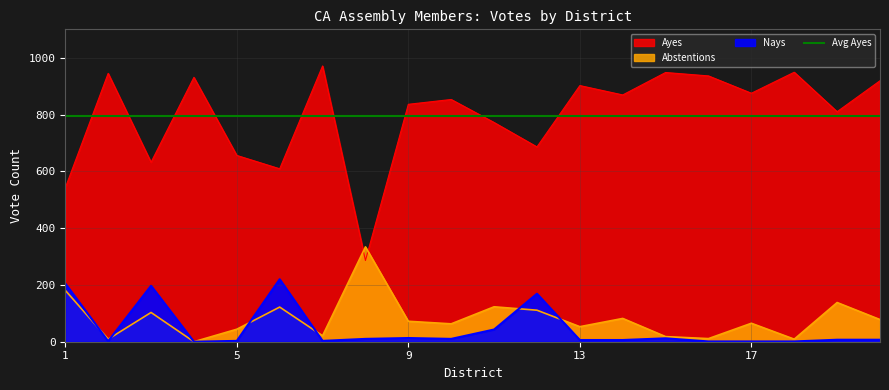

Which series changed the most between 4 and 9?

Ayes